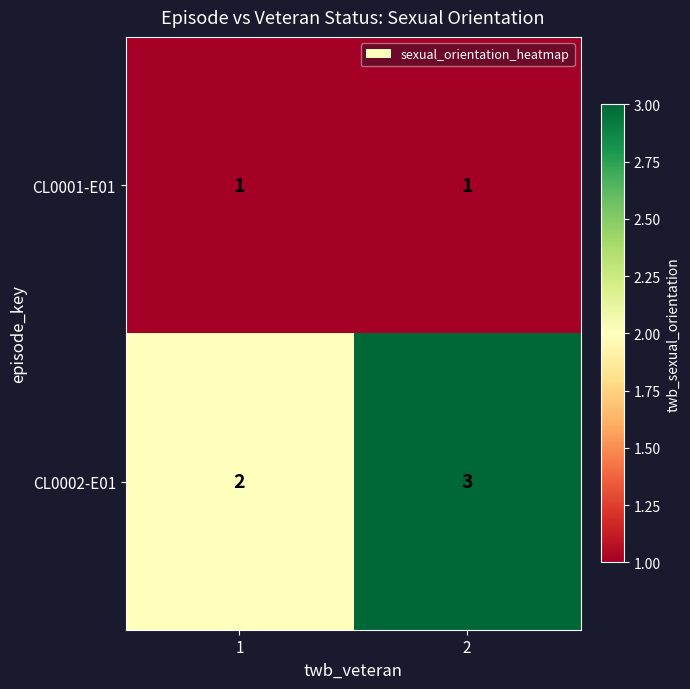

At which category is the sum across all series the highest?

2